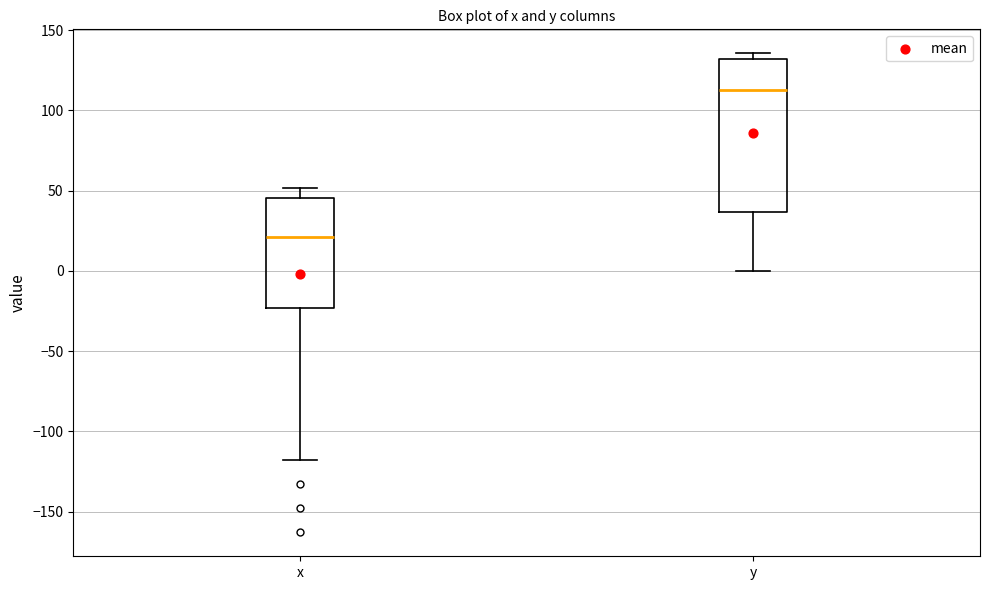

Where is the lower edge of the box for x on the y-axis? The values are not printed on the chart, so give them approximately, as read against the axis.

-25